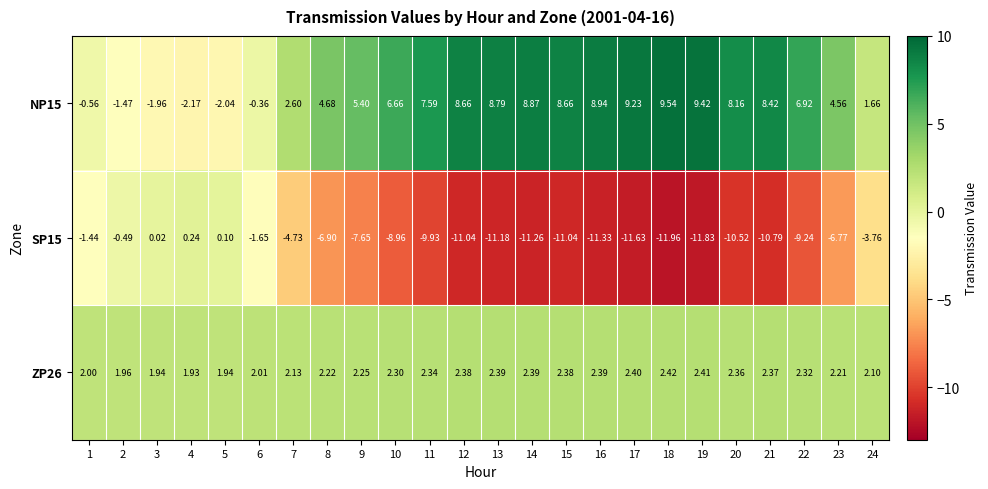

Rank the series by their average value, from lowest to highest.

SP15, ZP26, NP15